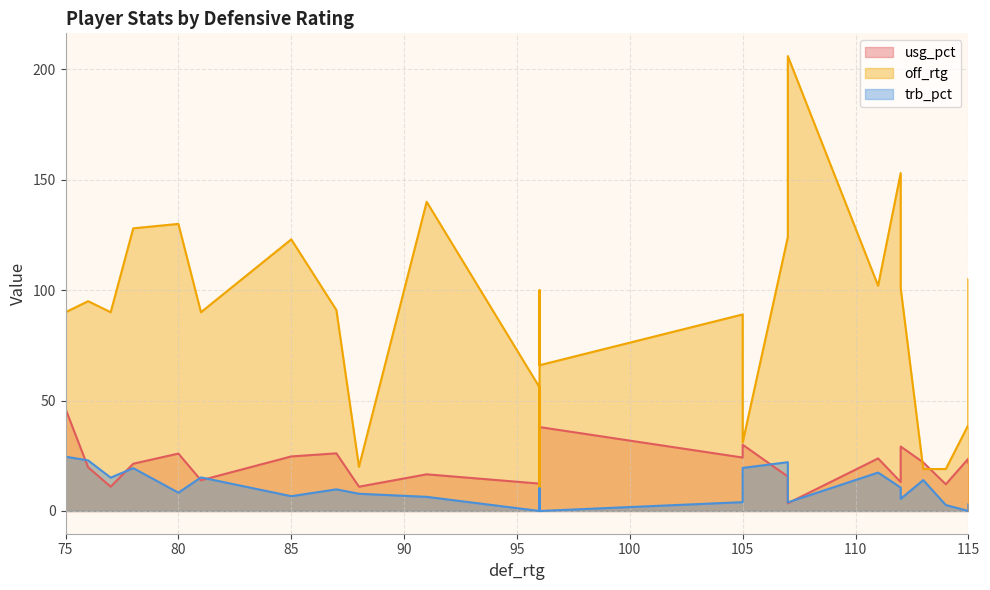

What are all the series names shown in the legend?

usg_pct, off_rtg, trb_pct